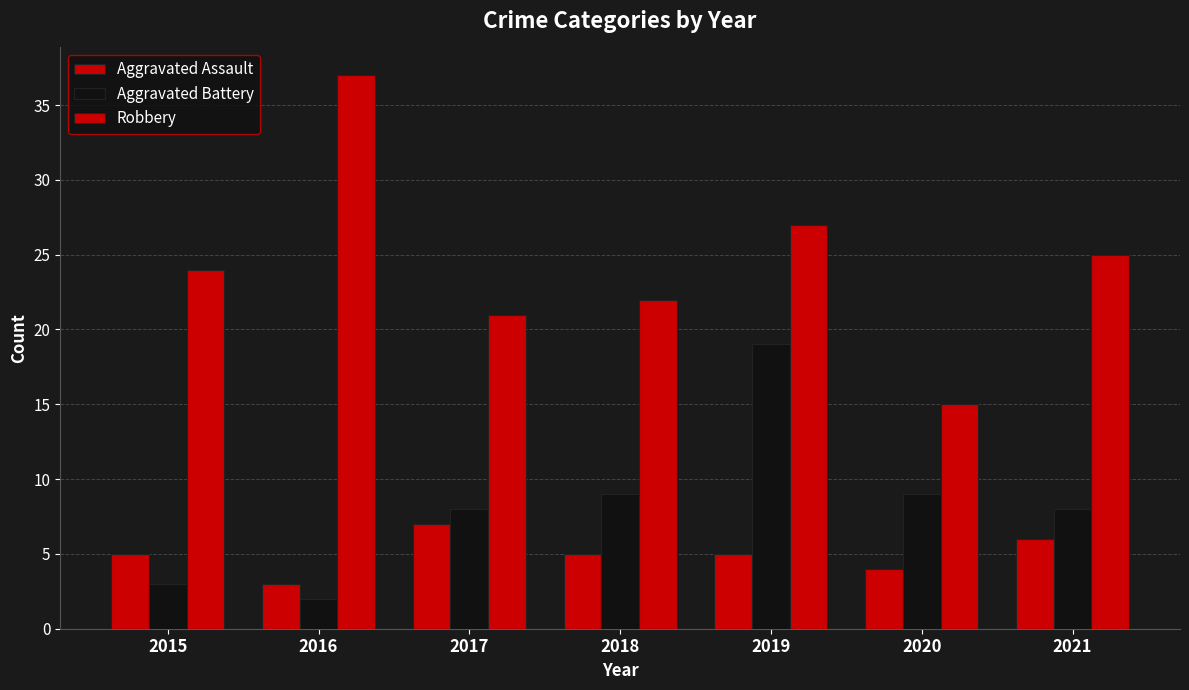

How many series are shown in this chart?

3